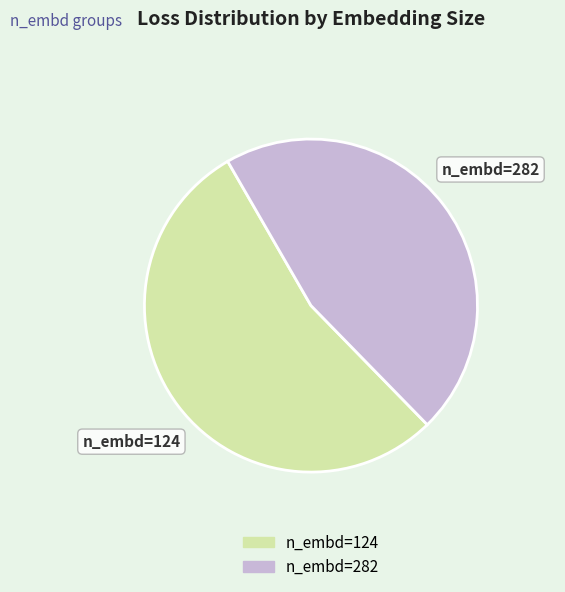

Is there a majority slice in this chart?

Yes